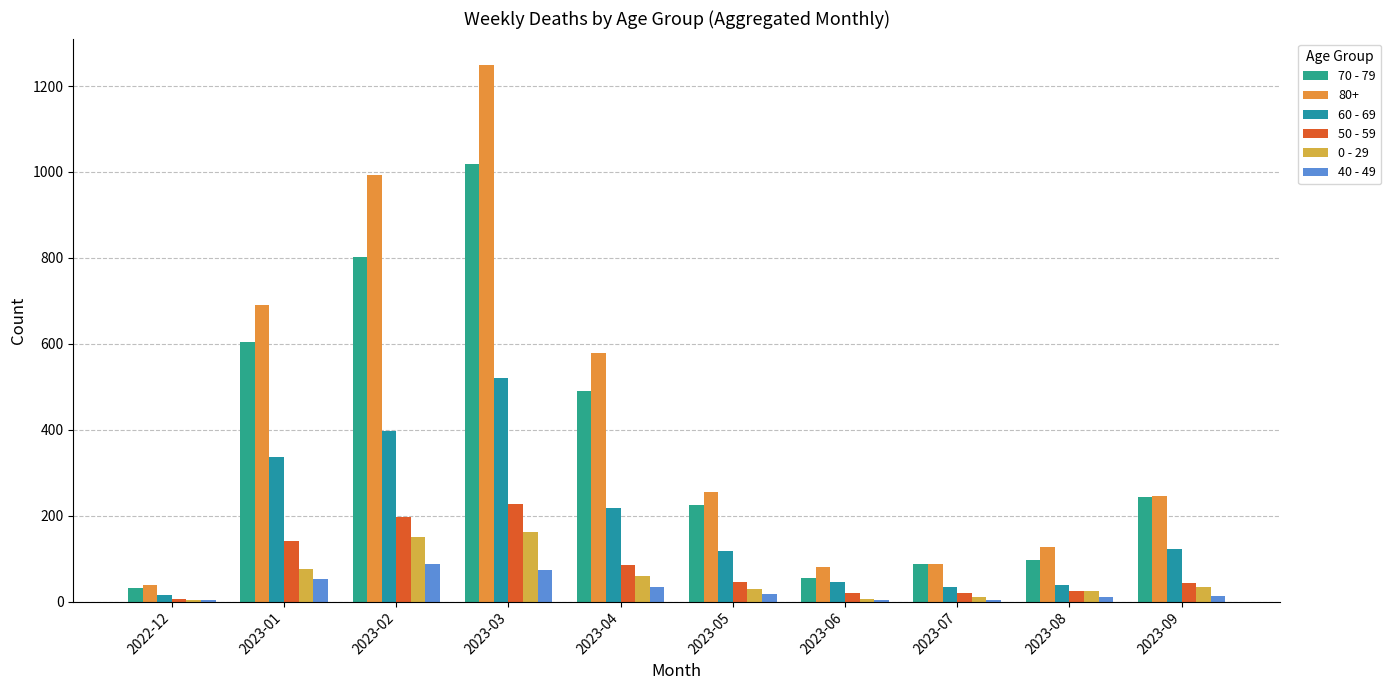

What is the spread (max minus min) of values at 2023-07?

83